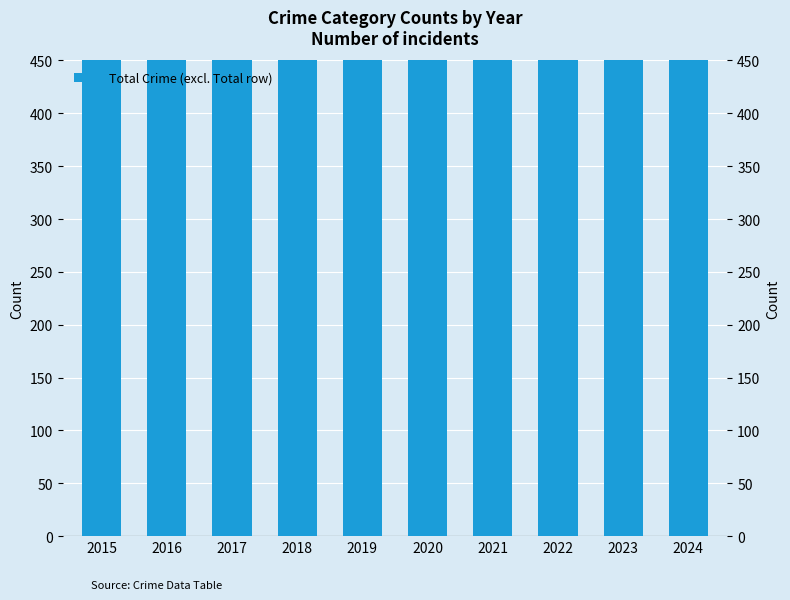

What is the difference between the values at 2022 and 2023?

88